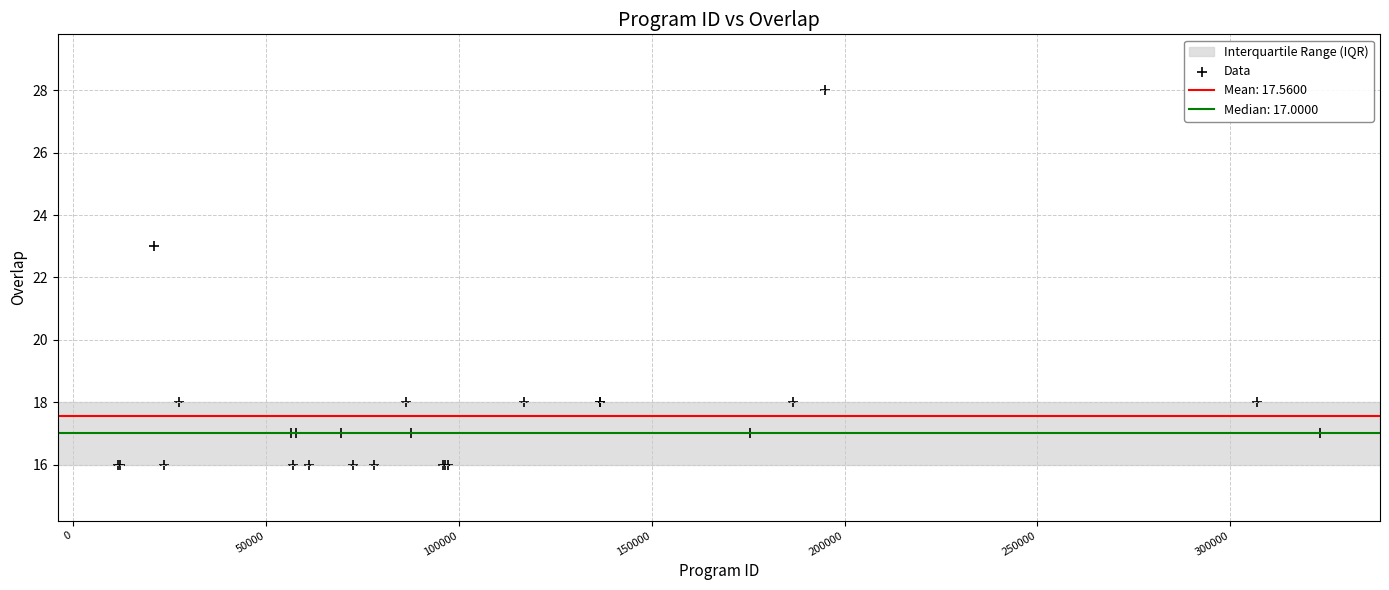

What Y value in the scatter plot is closest to 22?

23